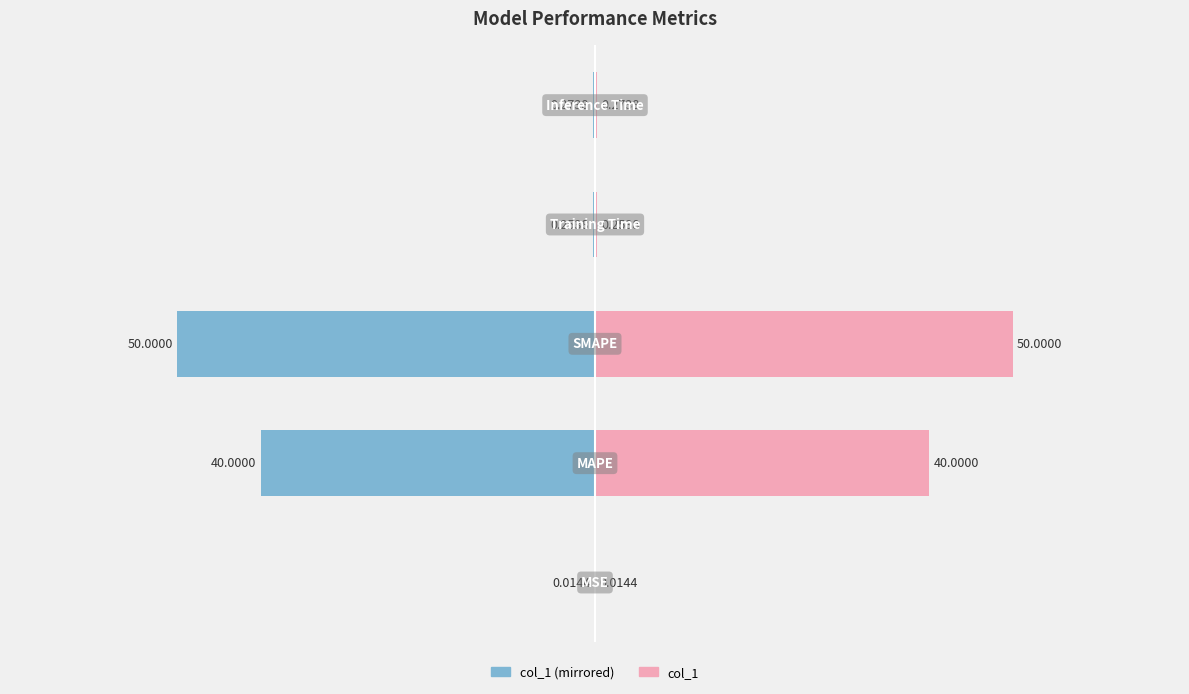

Rank the series by their average value, from highest to lowest.

col_1, col_1 (left mirror)